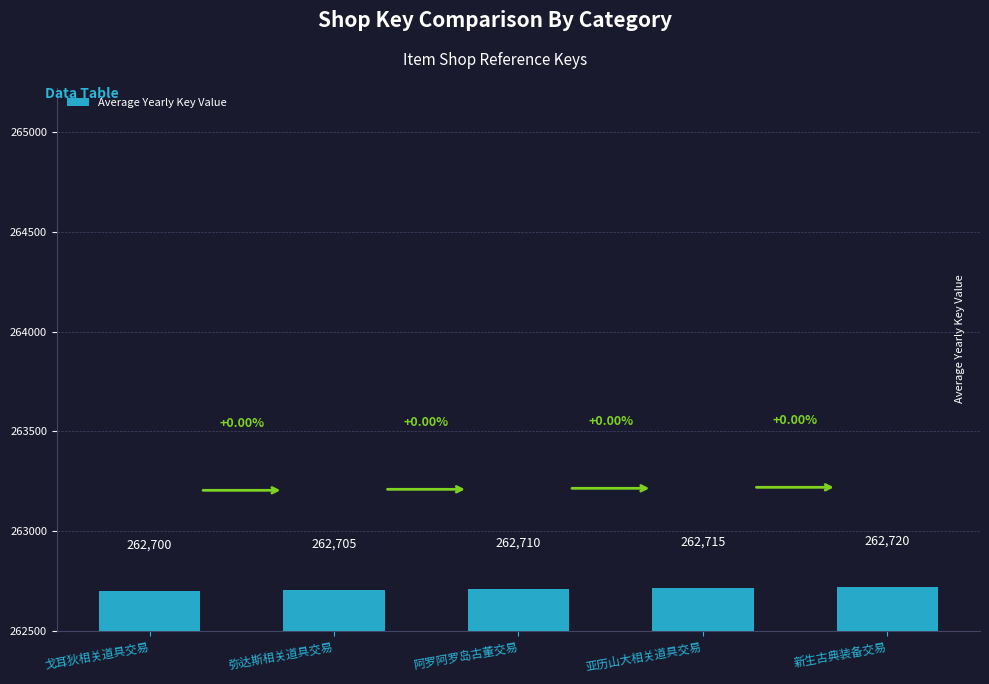

What is the difference between the maximum and minimum values?

20